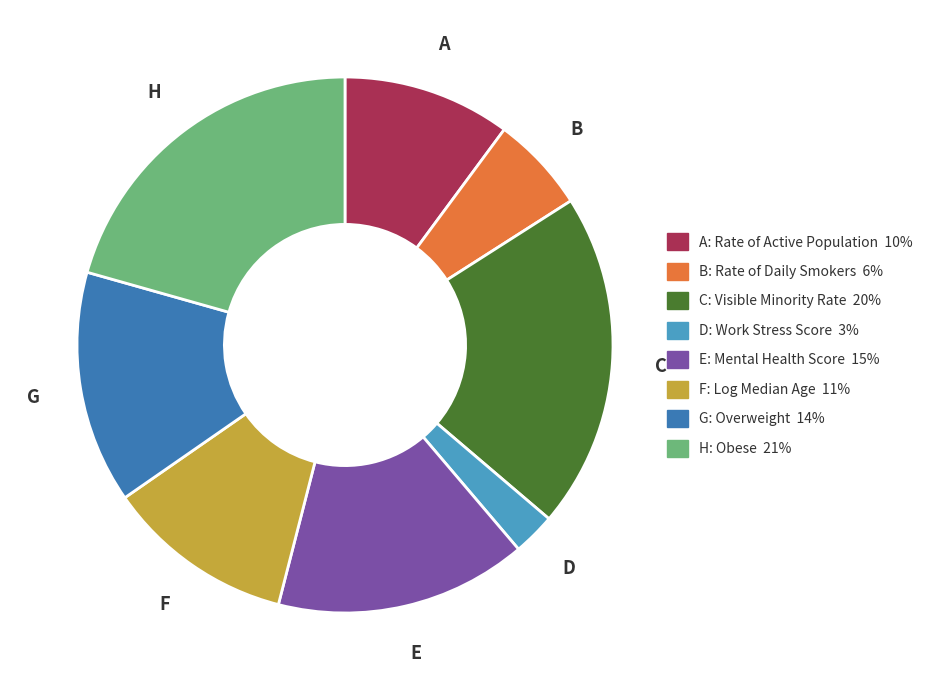

Does any single category account for the majority?

No